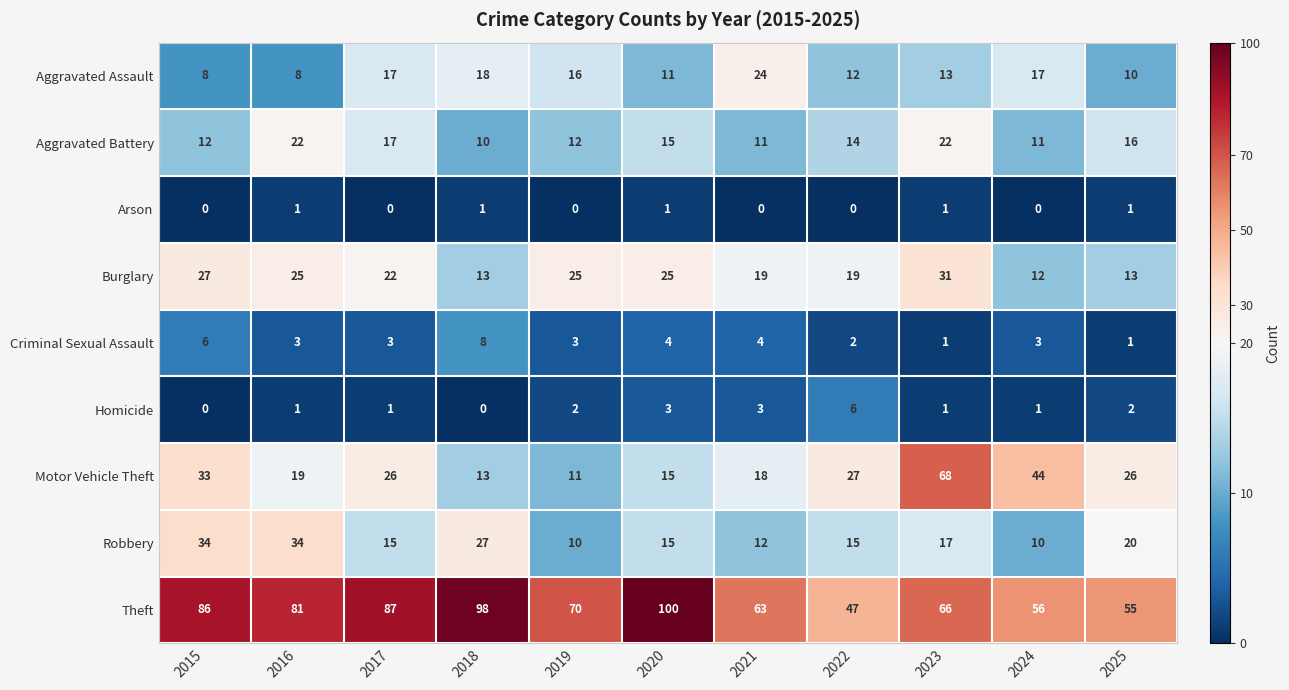

Which category has the lowest value in the Theft series?

2022